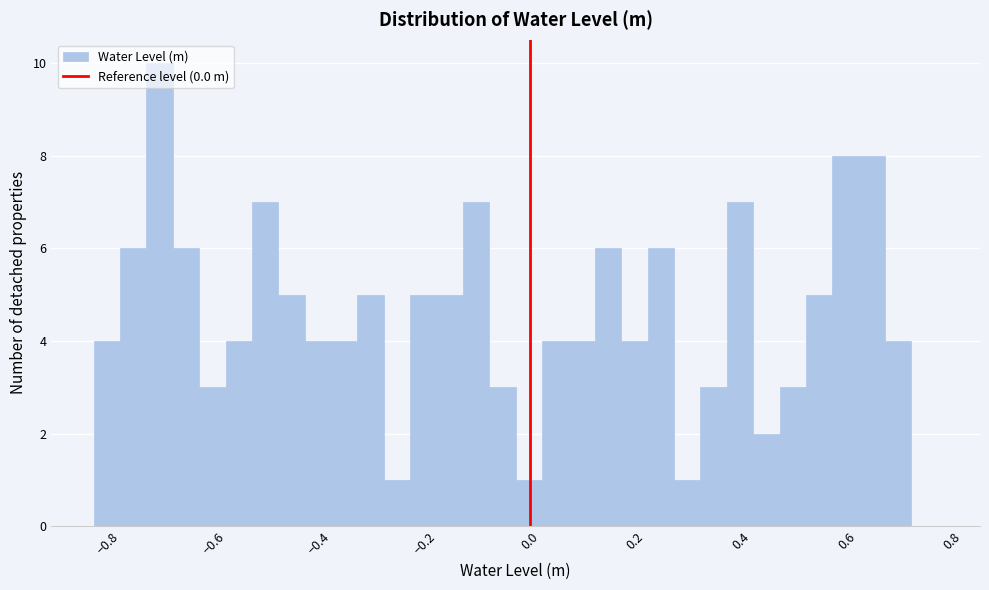

Read against the x-axis, roughly where is the centre of the tallest bar?

-0.70